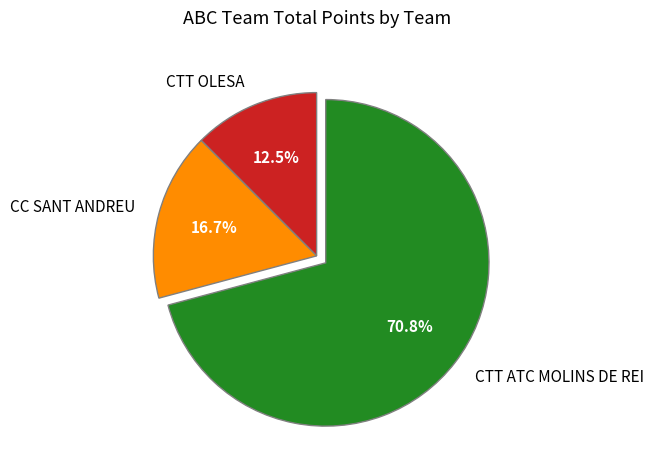

Count the number of slices in the pie.

3